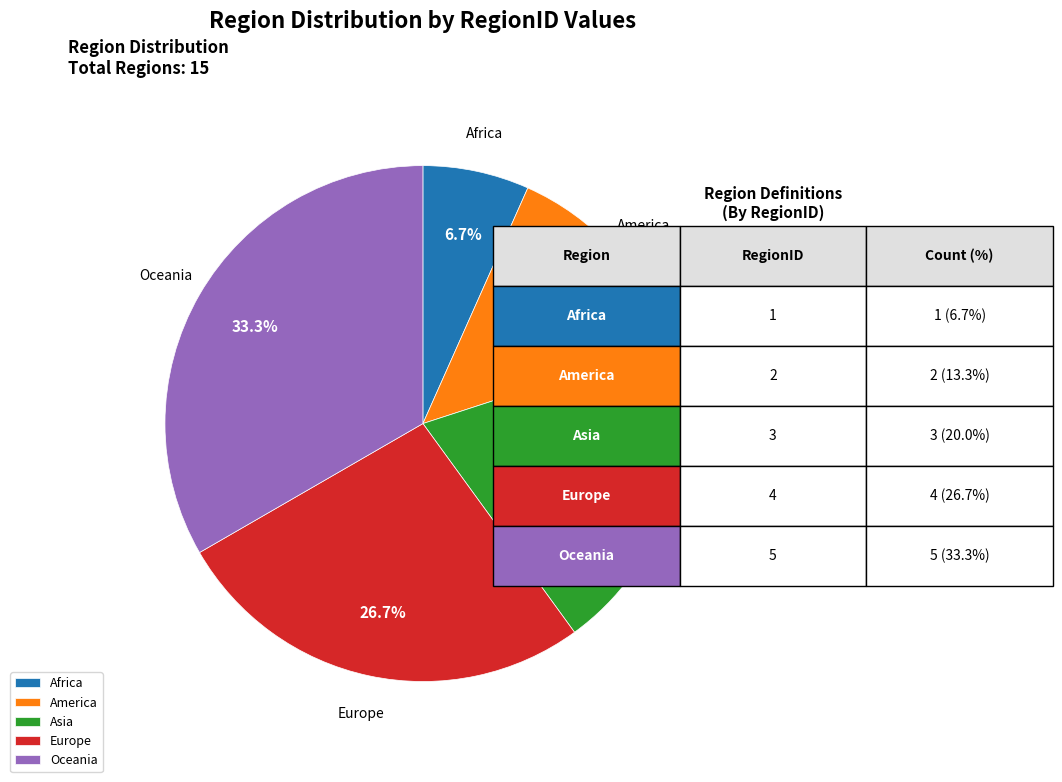

Rank the categories by value from highest to lowest.

Oceania, Europe, Asia, America, Africa